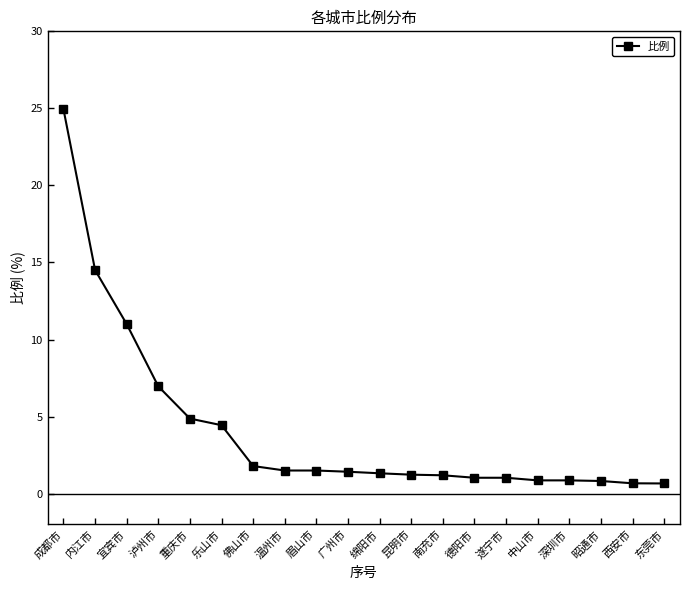

Where does the data first go above 1?

成都市